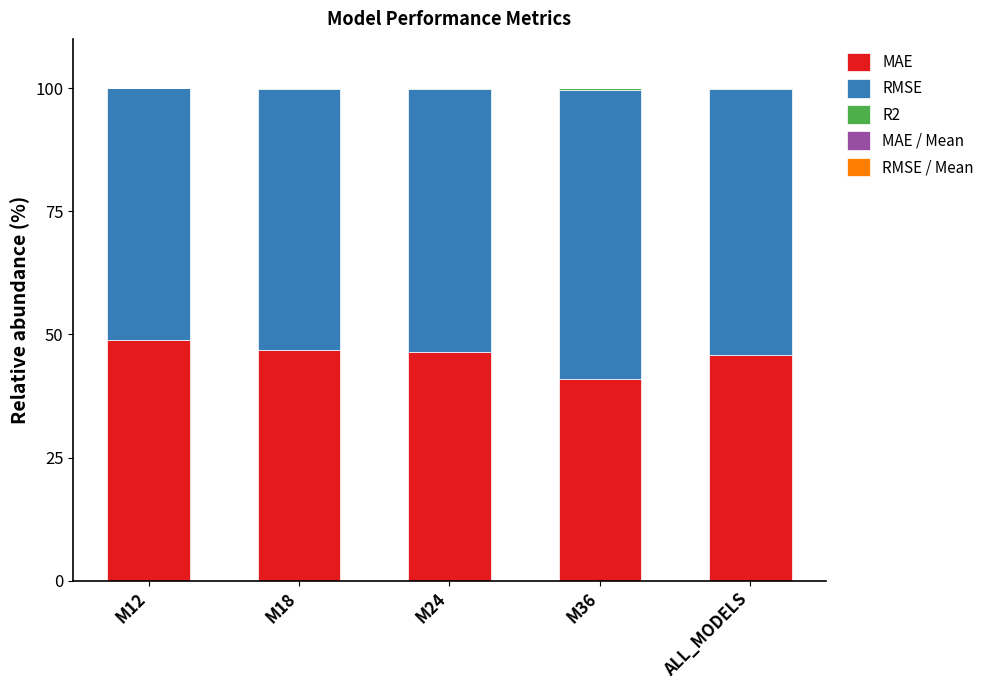

What is the highest value of the MAE series?

48.9